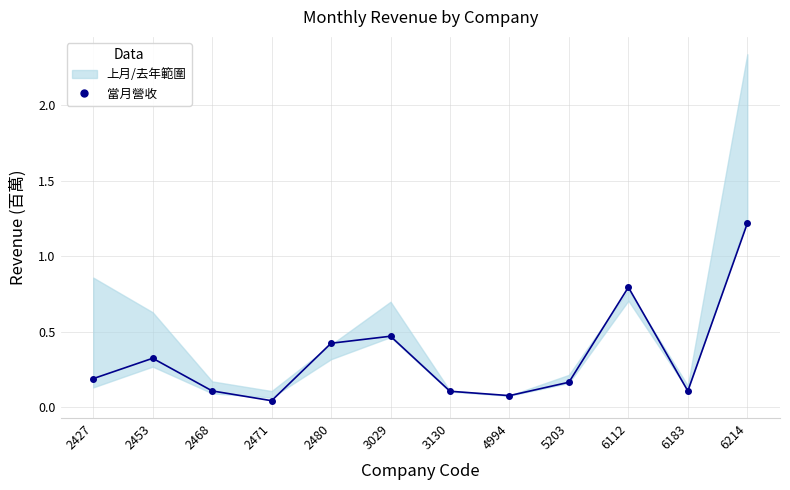

How many lines are shown in the chart?

1